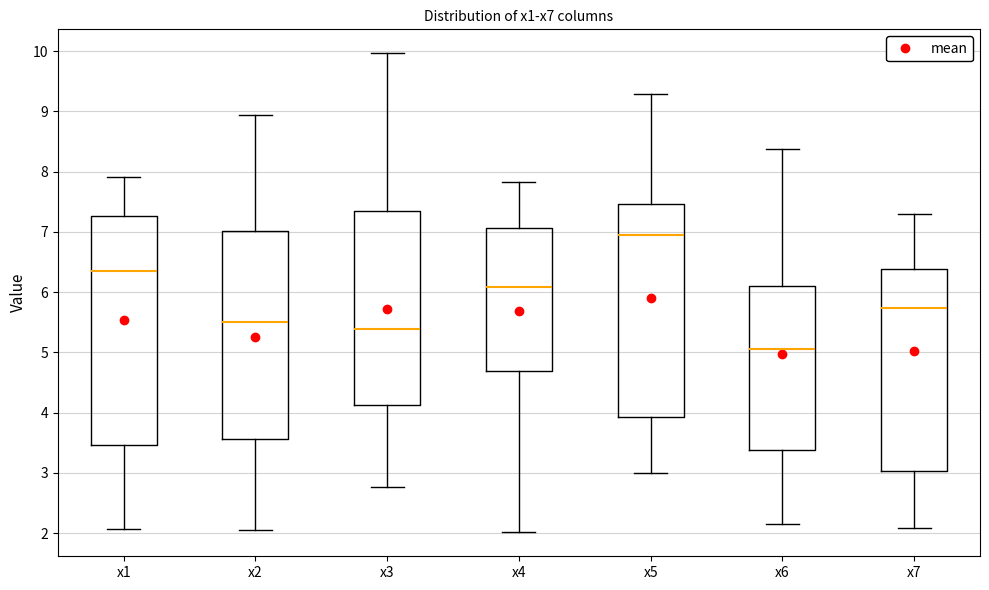

Which box has the lowest median line?

x6